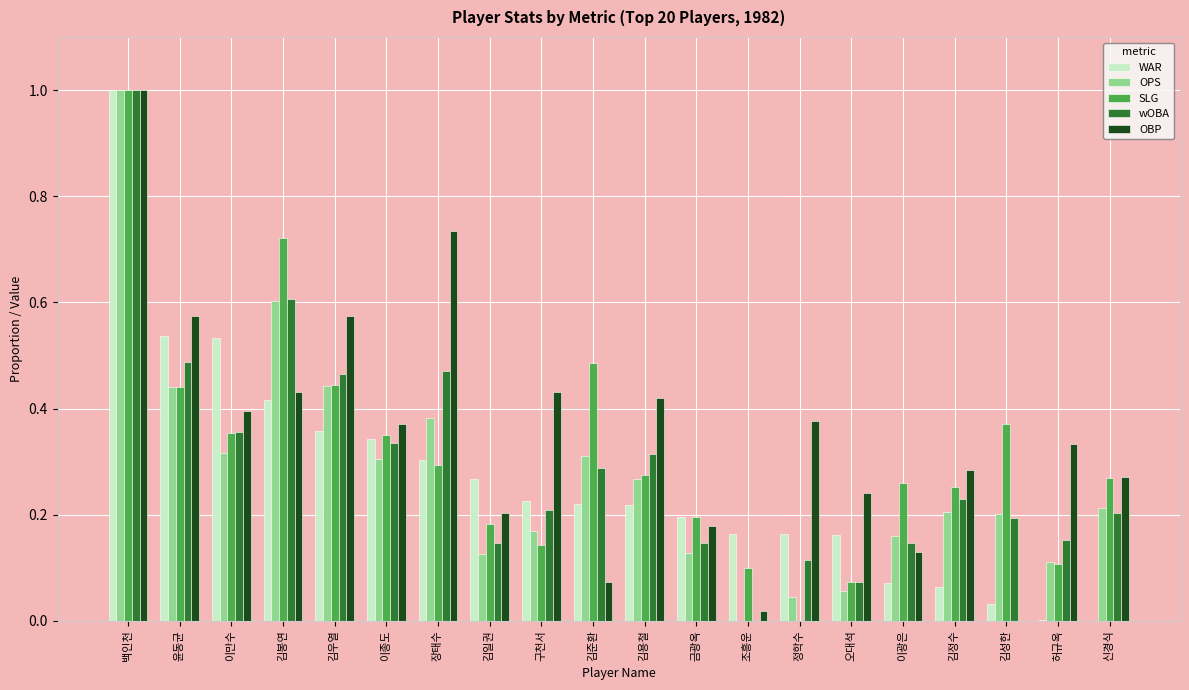

At which category is the sum across all series the highest?

백인천